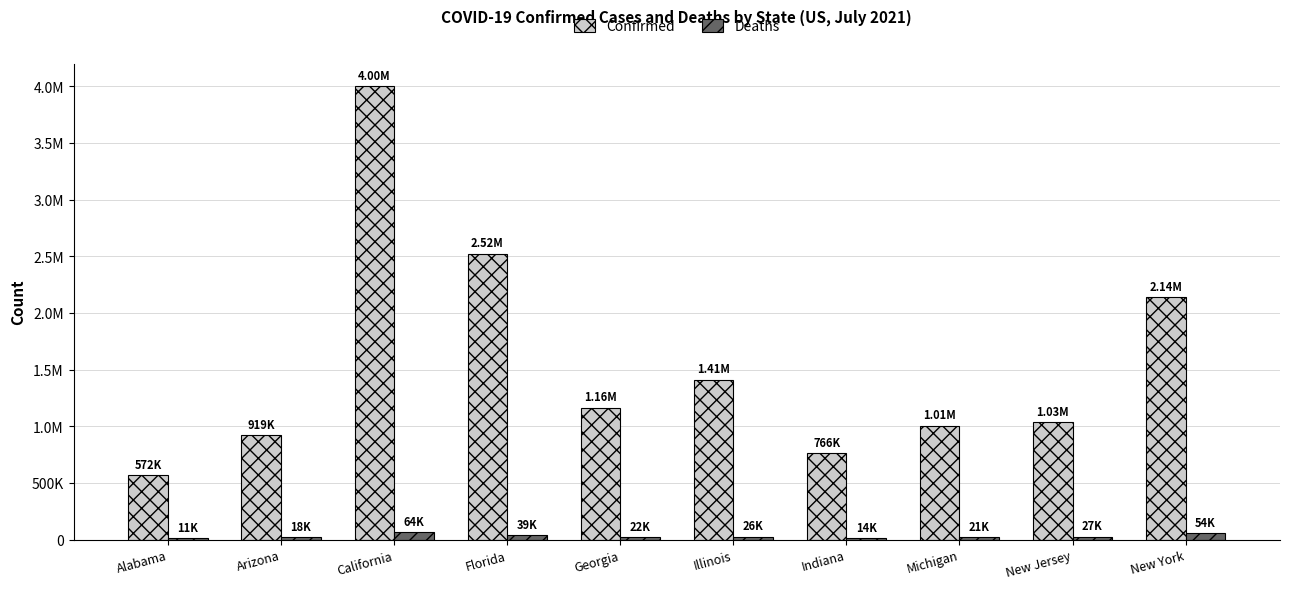

What are all the series names shown in the legend?

Confirmed, Deaths